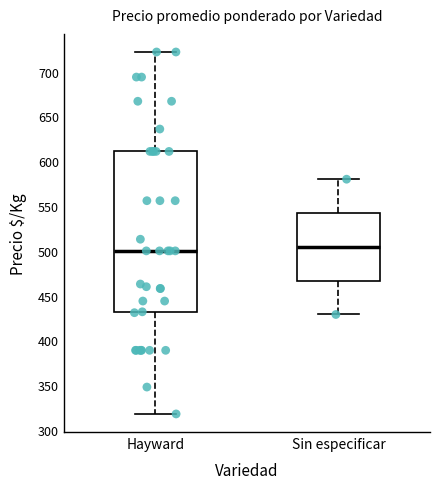

Reading left to right, read every box against the y-axis: the position of its median line, the range the box covers, and the ends of its whiskers. The values are not printed on the chart, so give them approximately, as read against the axis.

Hayward: median 500, box 430 to 610, whiskers 320 to 720
Sin especificar: median 505, box 465 to 540, whiskers 430 to 580